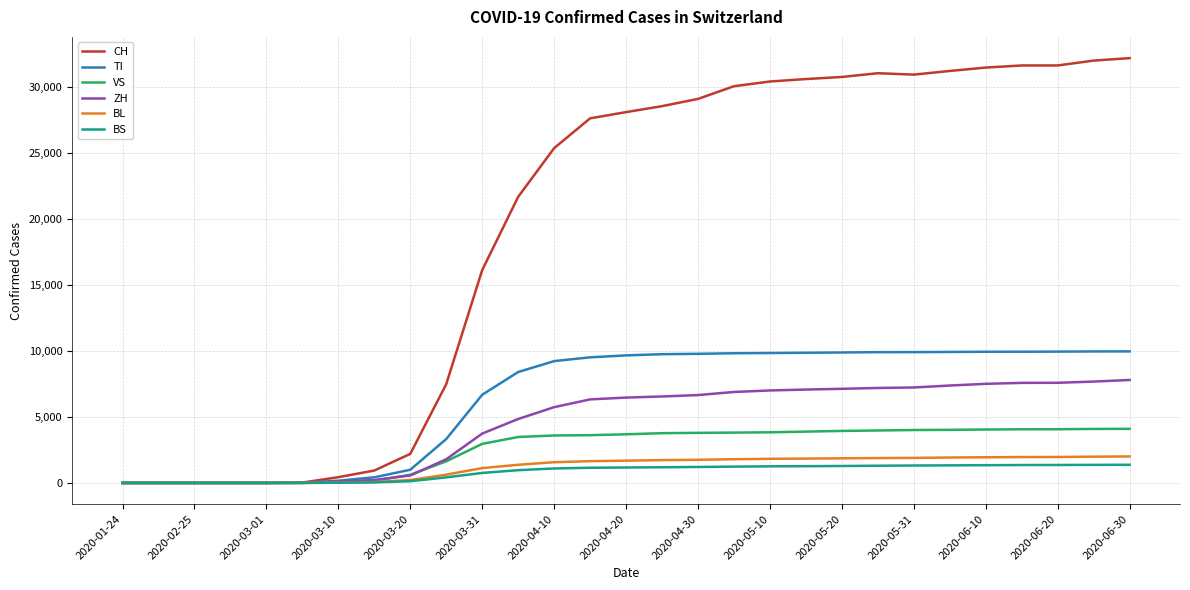

Which series has the largest total across all categories?

CH